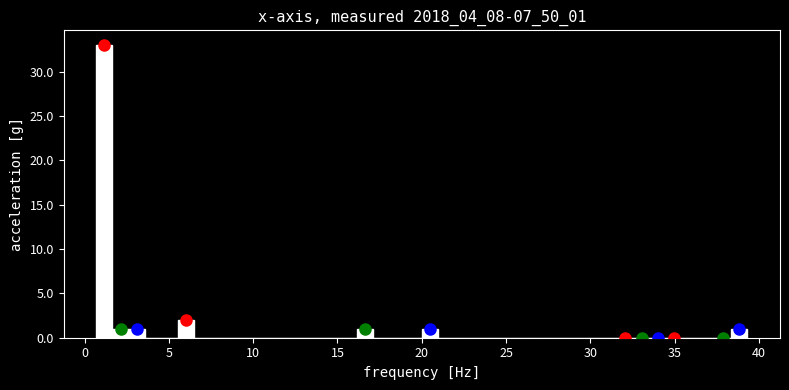

Around what value on the x-axis is the tallest bar? Give the approximate position of its centre, as read against the axis.

1.0